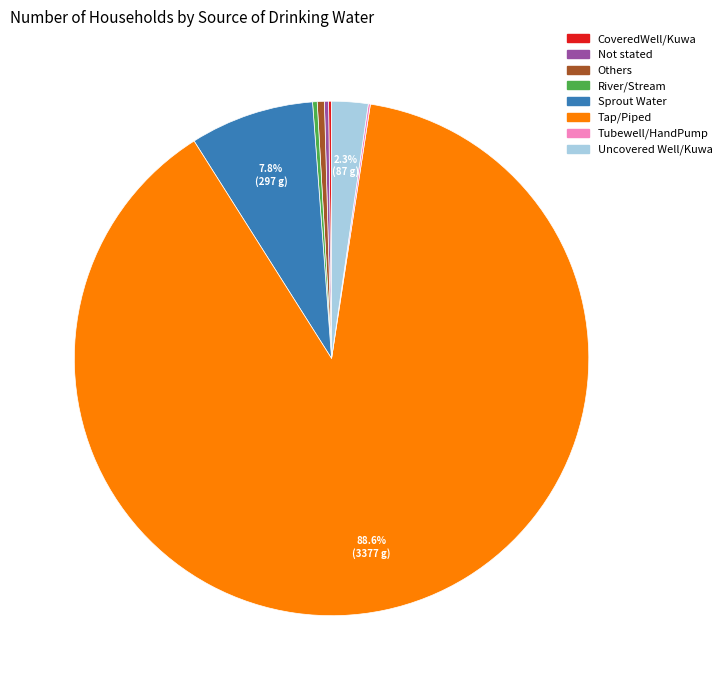

Which has a higher value, River/Stream or Tap/Piped?

Tap/Piped